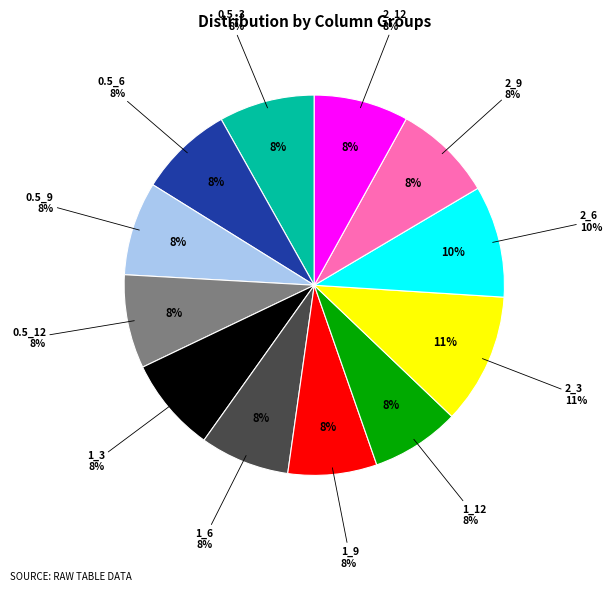

How many slices are in this pie chart?

12